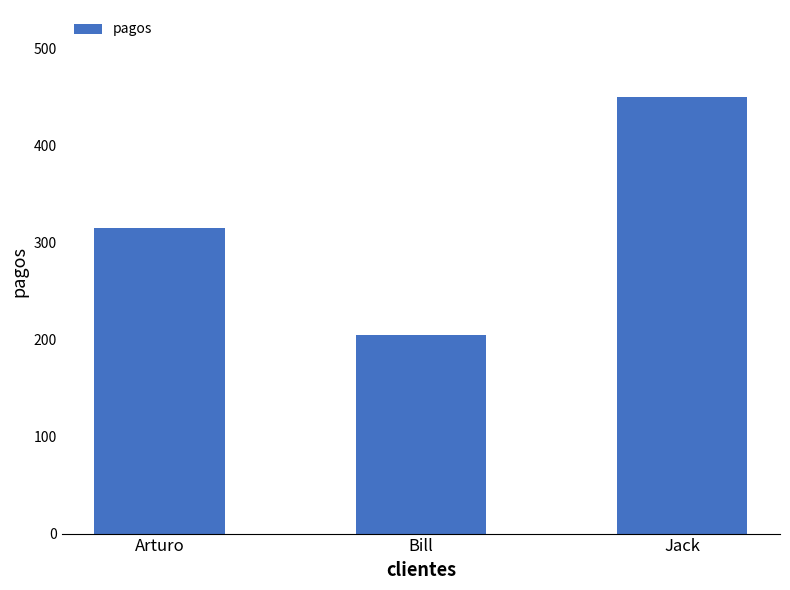

What is the minimum value shown in the chart?

205.4